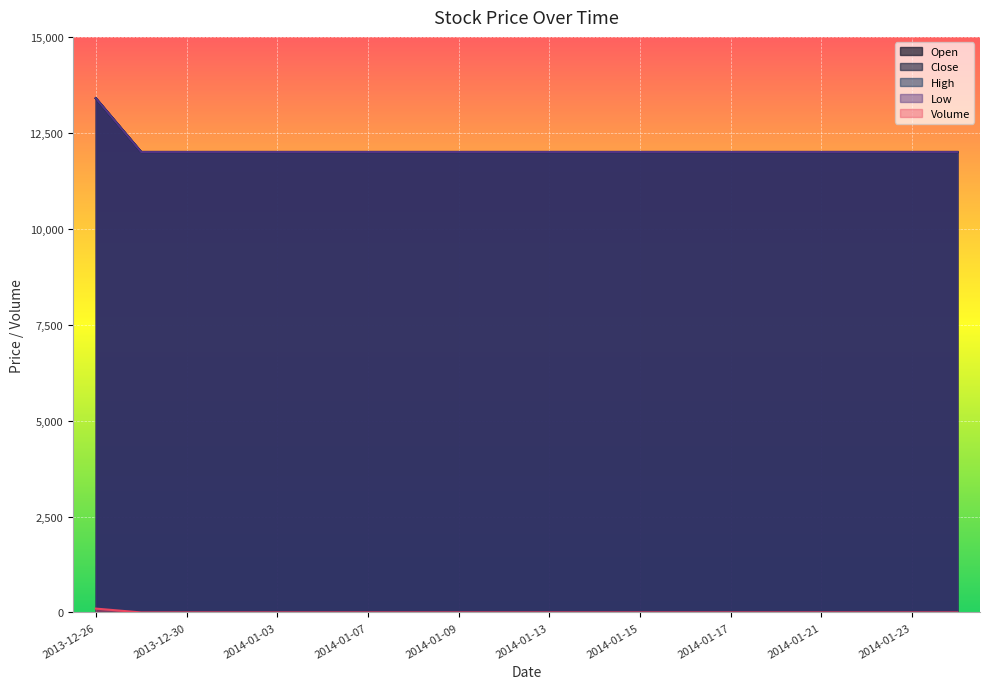

Reading left to right, what are all the values shown in this chart?

Open: 2013-12-26=13400	2013-12-27=12000	2013-12-30=12000	2014-01-02=12000	2014-01-03=12000	2014-01-06=12000	2014-01-07=12000	2014-01-08=12000	2014-01-09=12000	2014-01-10=12000	2014-01-13=12000	2014-01-14=12000	2014-01-15=12000	2014-01-16=12000	2014-01-17=12000	2014-01-20=12000	2014-01-21=12000	2014-01-22=12000	2014-01-23=12000	2014-01-24=12000
Close: 2013-12-26=13400	2013-12-27=12000	2013-12-30=12000	2014-01-02=12000	2014-01-03=12000	2014-01-06=12000	2014-01-07=12000	2014-01-08=12000	2014-01-09=12000	2014-01-10=12000	2014-01-13=12000	2014-01-14=12000	2014-01-15=12000	2014-01-16=12000	2014-01-17=12000	2014-01-20=12000	2014-01-21=12000	2014-01-22=12000	2014-01-23=12000	2014-01-24=12000
High: 2013-12-26=13400	2013-12-27=12000	2013-12-30=12000	2014-01-02=12000	2014-01-03=12000	2014-01-06=12000	2014-01-07=12000	2014-01-08=12000	2014-01-09=12000	2014-01-10=12000	2014-01-13=12000	2014-01-14=12000	2014-01-15=12000	2014-01-16=12000	2014-01-17=12000	2014-01-20=12000	2014-01-21=12000	2014-01-22=12000	2014-01-23=12000	2014-01-24=12000
Low: 2013-12-26=13400	2013-12-27=12000	2013-12-30=12000	2014-01-02=12000	2014-01-03=12000	2014-01-06=12000	2014-01-07=12000	2014-01-08=12000	2014-01-09=12000	2014-01-10=12000	2014-01-13=12000	2014-01-14=12000	2014-01-15=12000	2014-01-16=12000	2014-01-17=12000	2014-01-20=12000	2014-01-21=12000	2014-01-22=12000	2014-01-23=12000	2014-01-24=12000
Volume: 2013-12-26=100	2013-12-27=0	2013-12-30=0	2014-01-02=0	2014-01-03=0	2014-01-06=0	2014-01-07=0	2014-01-08=0	2014-01-09=0	2014-01-10=0	2014-01-13=0	2014-01-14=0	2014-01-15=0	2014-01-16=0	2014-01-17=0	2014-01-20=0	2014-01-21=0	2014-01-22=0	2014-01-23=0	2014-01-24=0